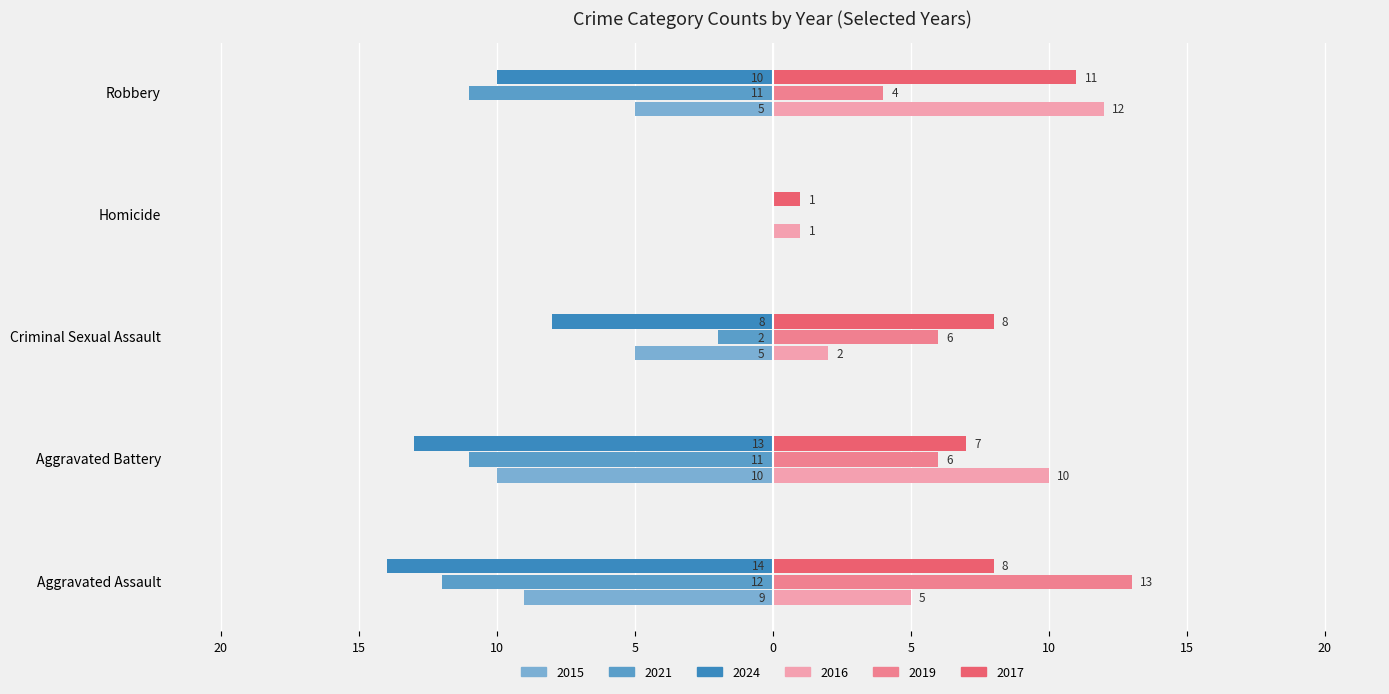

Which category has the highest value across all series?

Aggravated Assault